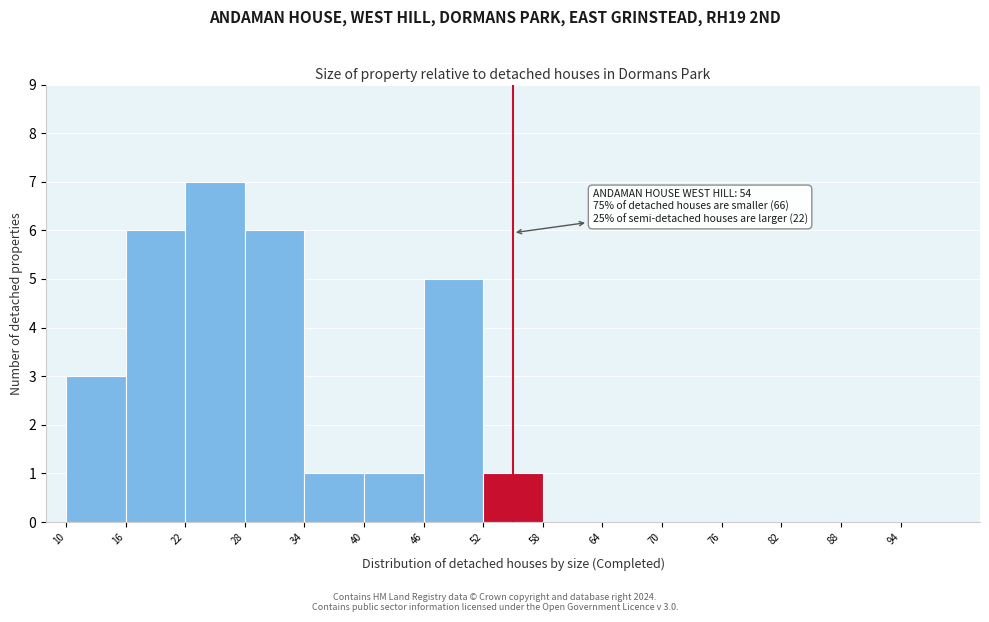

Over which range of the x-axis is the bar tallest?

22 to 28